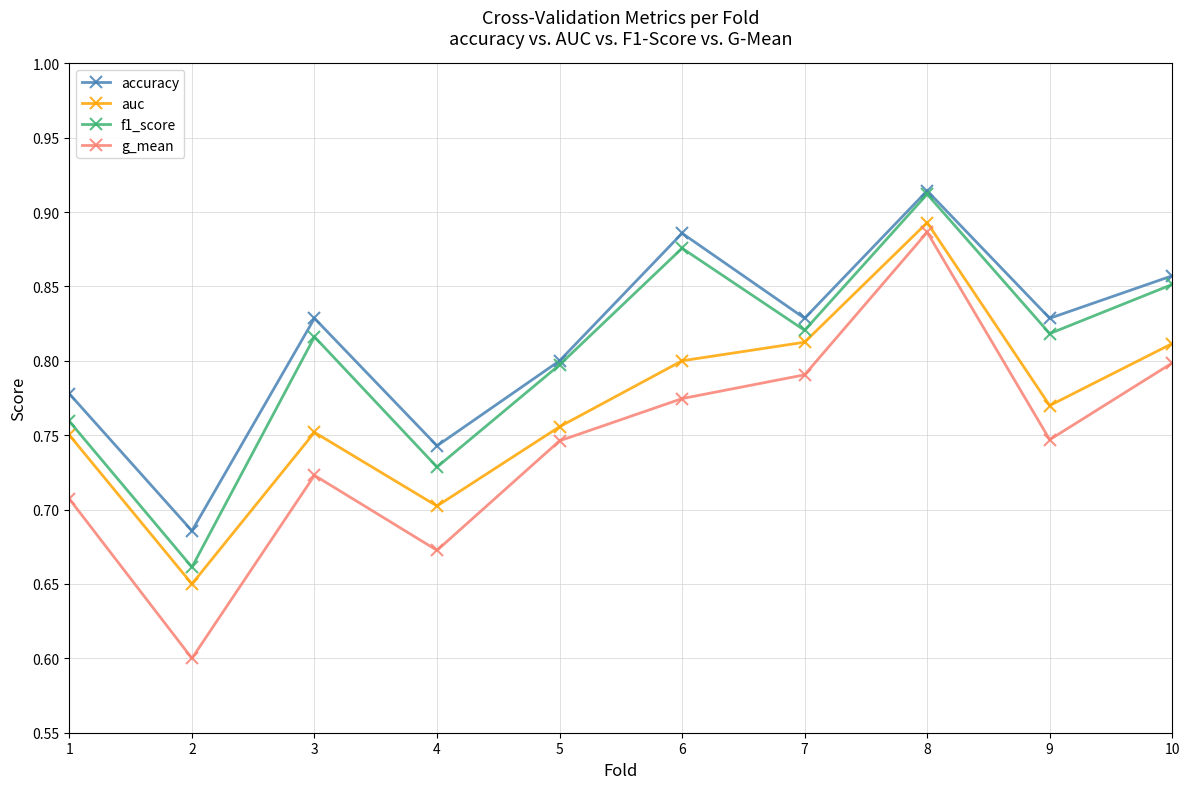

Which label corresponds to the largest value in the chart?

8